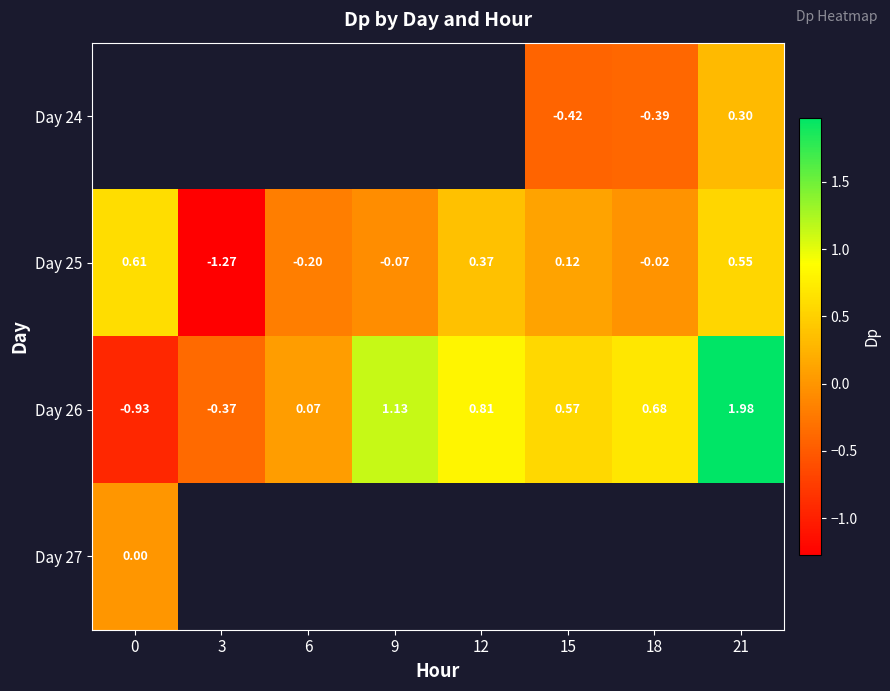

Rank the series by their maximum value, from lowest to highest.

Day 27, Day 24, Day 25, Day 26